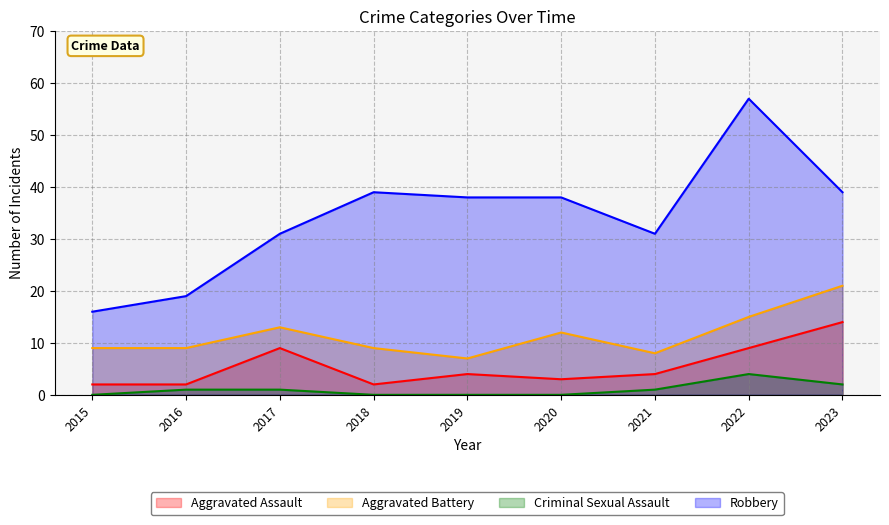

Reading right to left, list all the values displayed in this chart.

Aggravated Assault: 14	9	4	3	4	2	9	2	2
Aggravated Battery: 21	15	8	12	7	9	13	9	9
Criminal Sexual Assault: 2	4	1	0	0	0	1	1	0
Robbery: 39	57	31	38	38	39	31	19	16